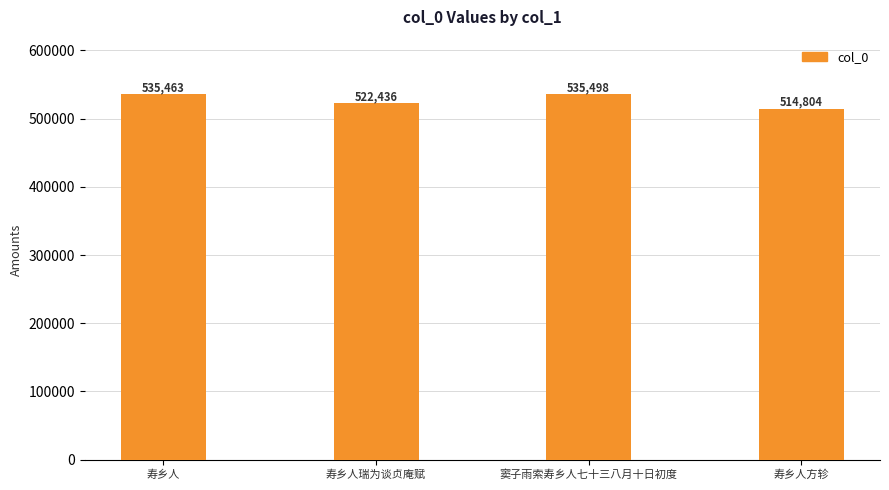

The value at 寿乡人瑞为谈贞庵赋 is 820251. True or false?

False